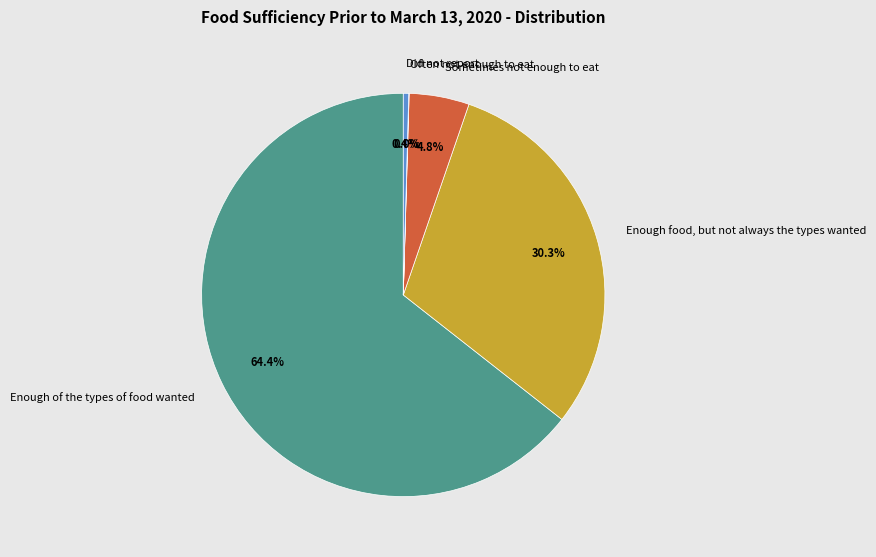

What percentage is NOT represented by Did not report?

99.6%